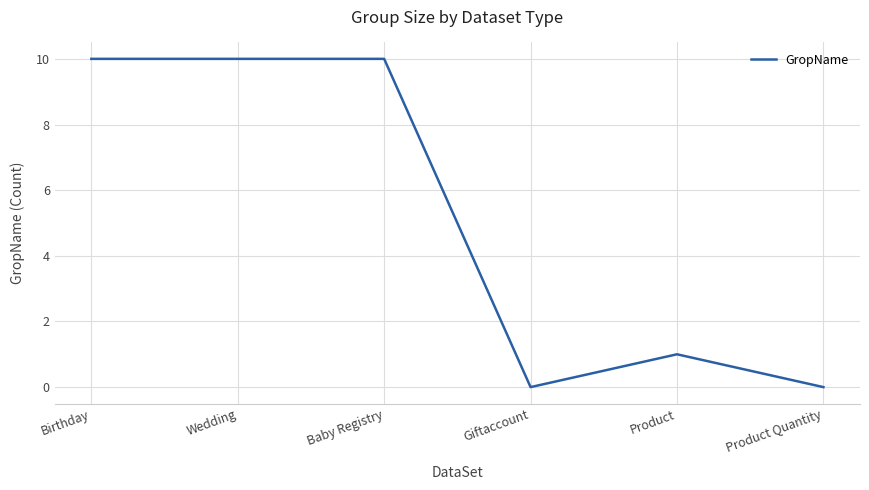

The value at Giftaccount is 0. True or false?

True